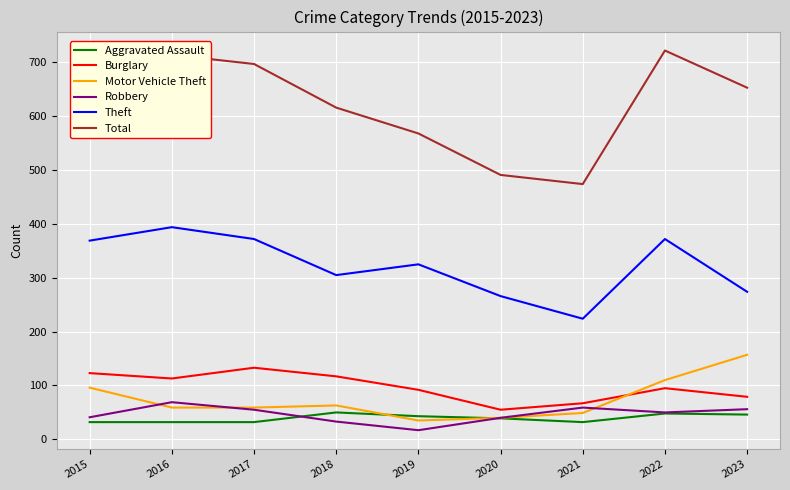

In Total, how many points are lower than both neighbors (excluding endpoints)?

1